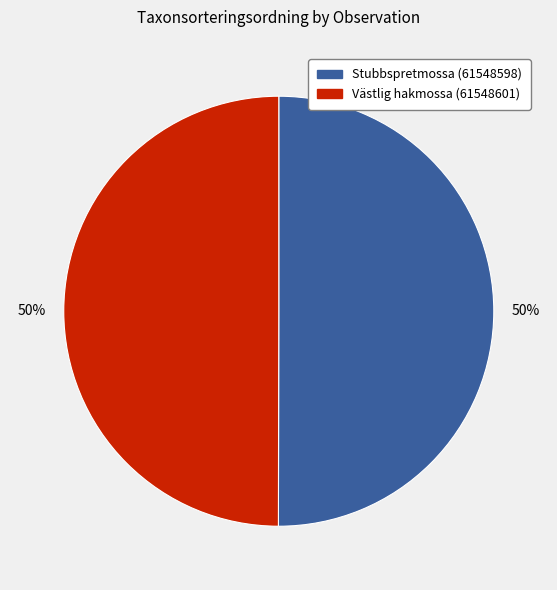

What is the ratio of the value at Västlig hakmossa (61548601) to the value at Stubbspretmossa (61548598)?

1.0